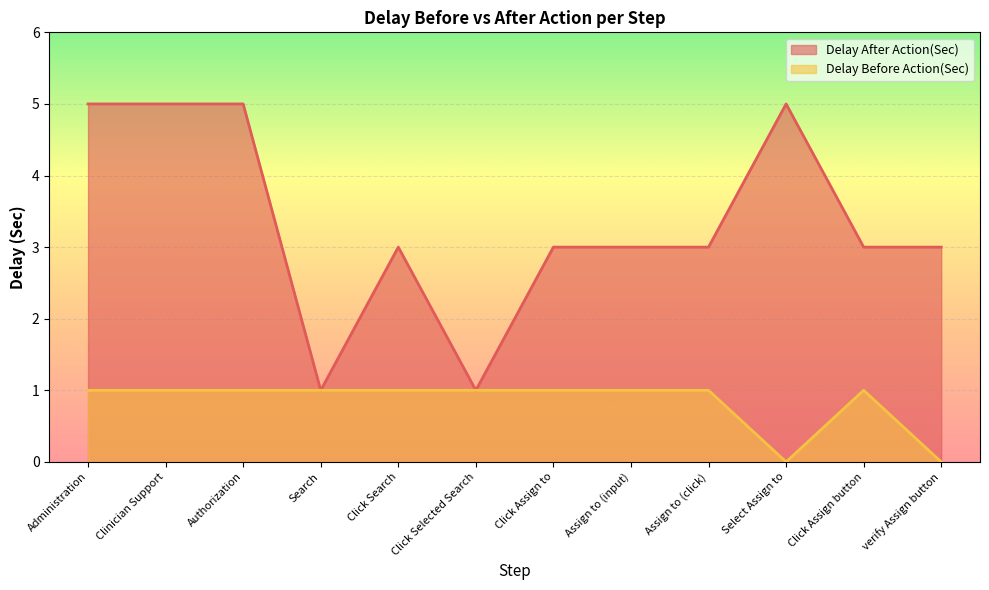

What is the difference between the highest and lowest values at Clinician Support?

4